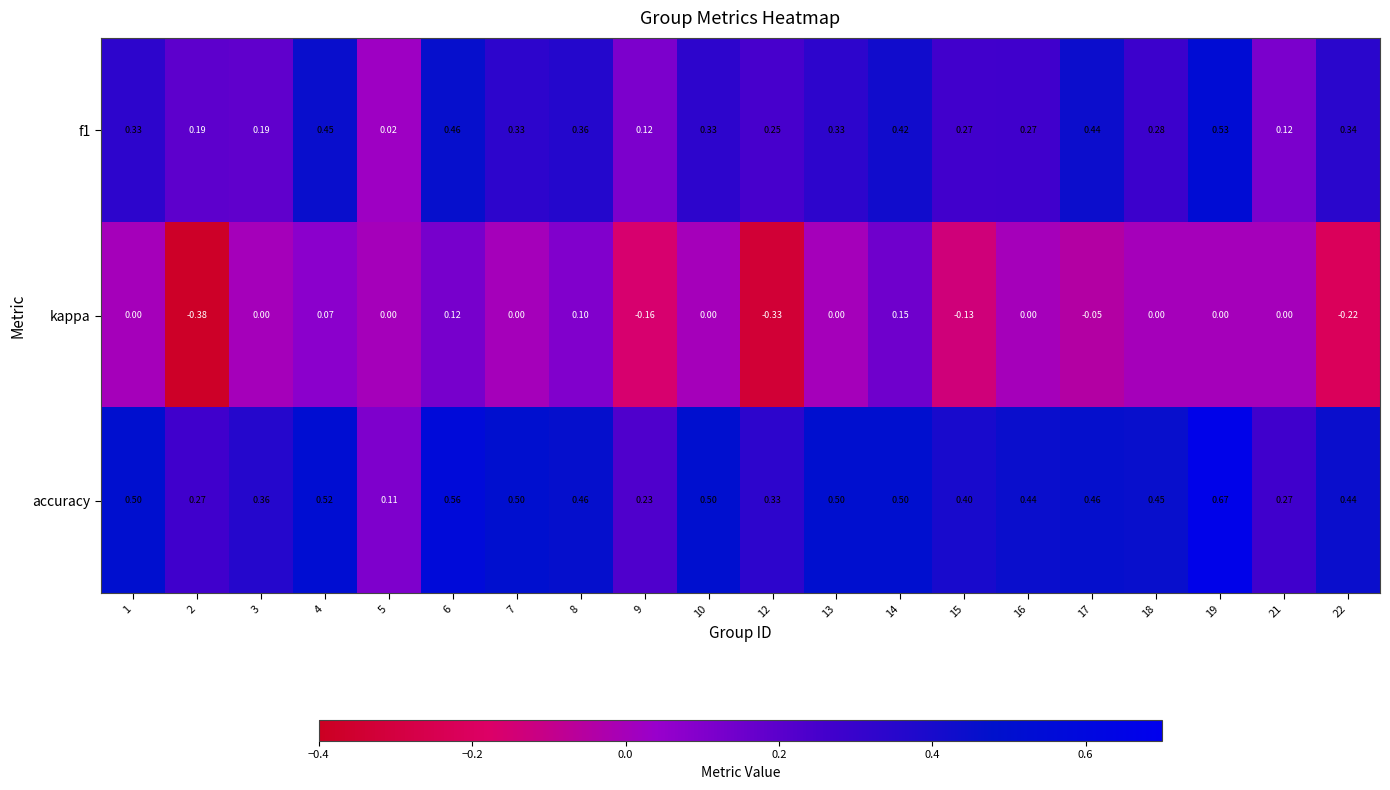

Is the value of f1 at 16 greater than the value of kappa at 18?

Yes